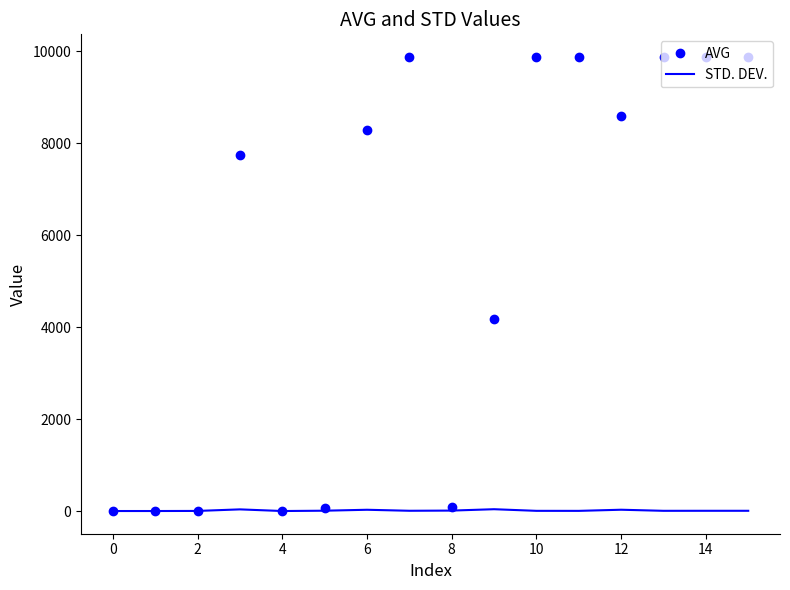

Which series has the widest spread of values?

AVG